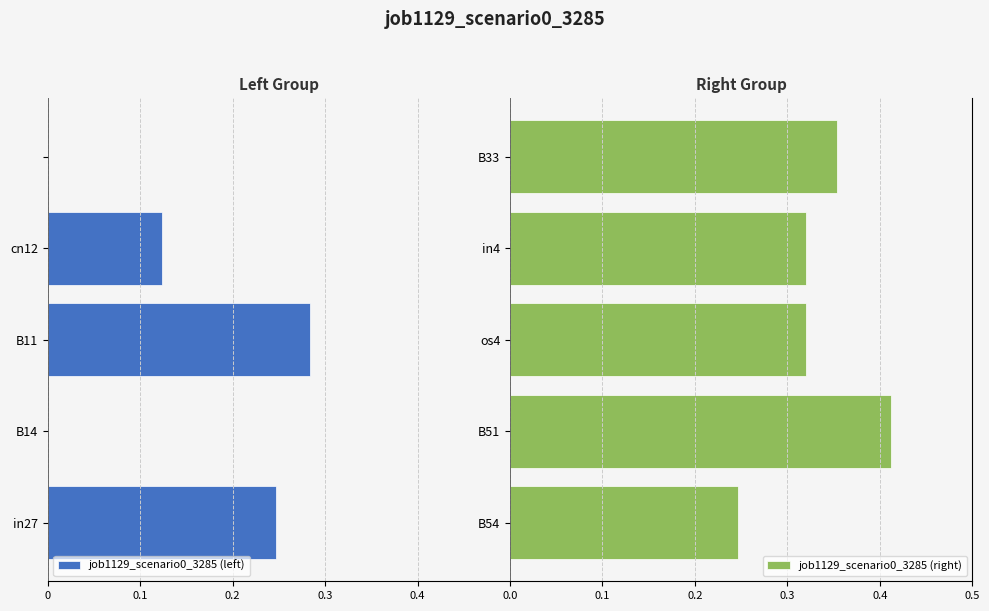

What is the average value of the job1129_scenario0_3285 (right) series?

0.3